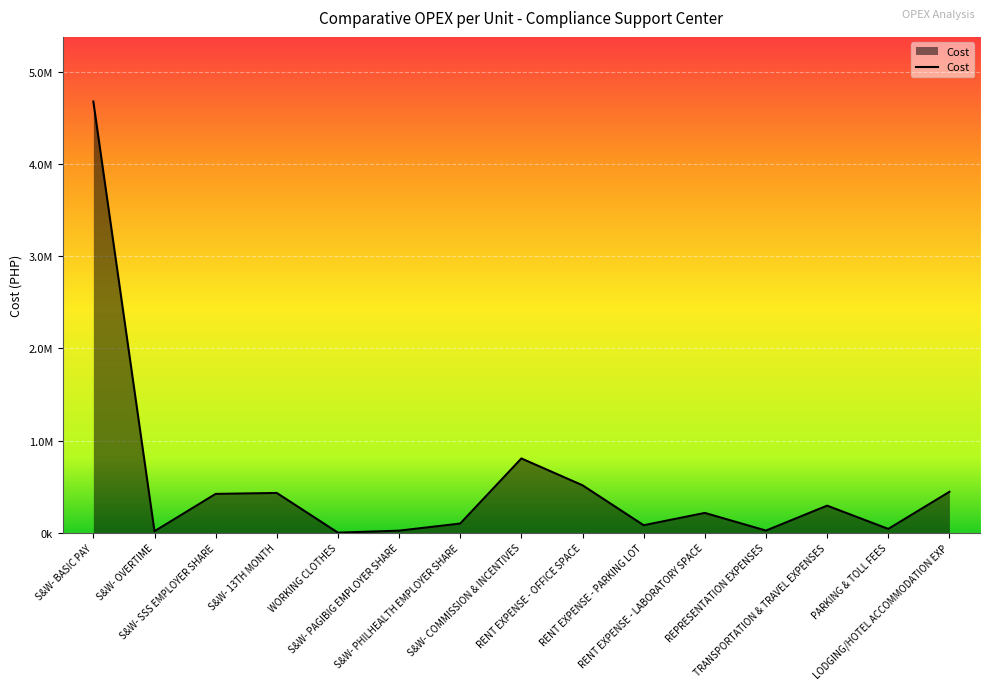

Does the chart have visible grid lines?

Yes